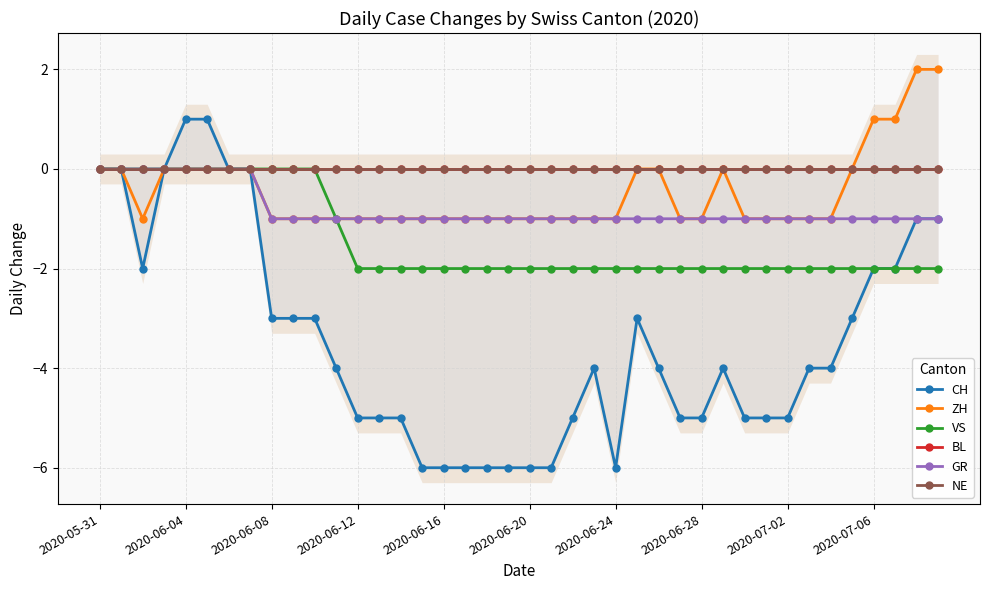

How many lines are shown in the chart?

6